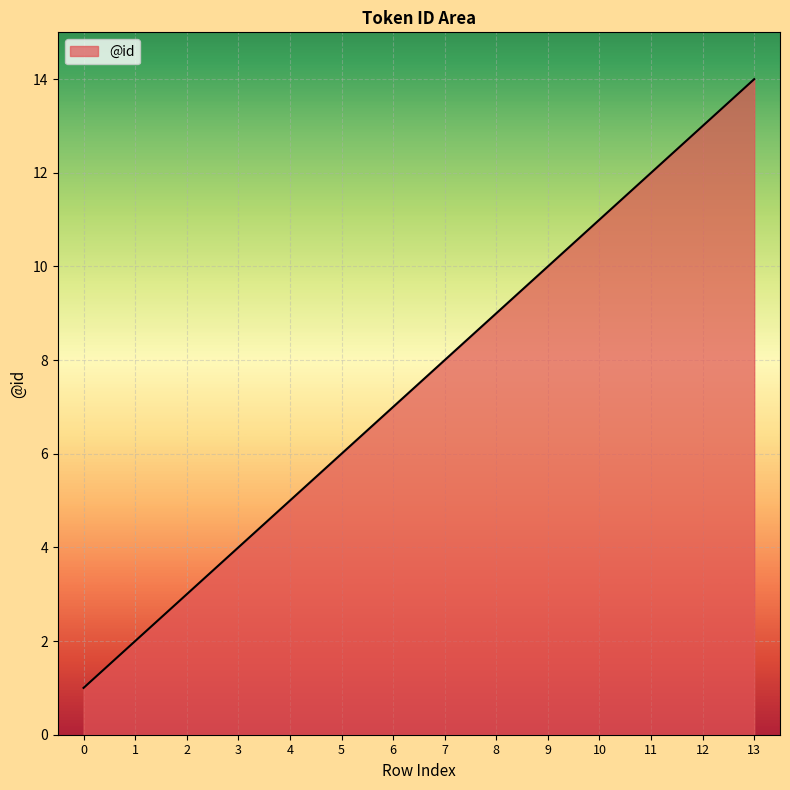

Which category has the highest value across all series?

13